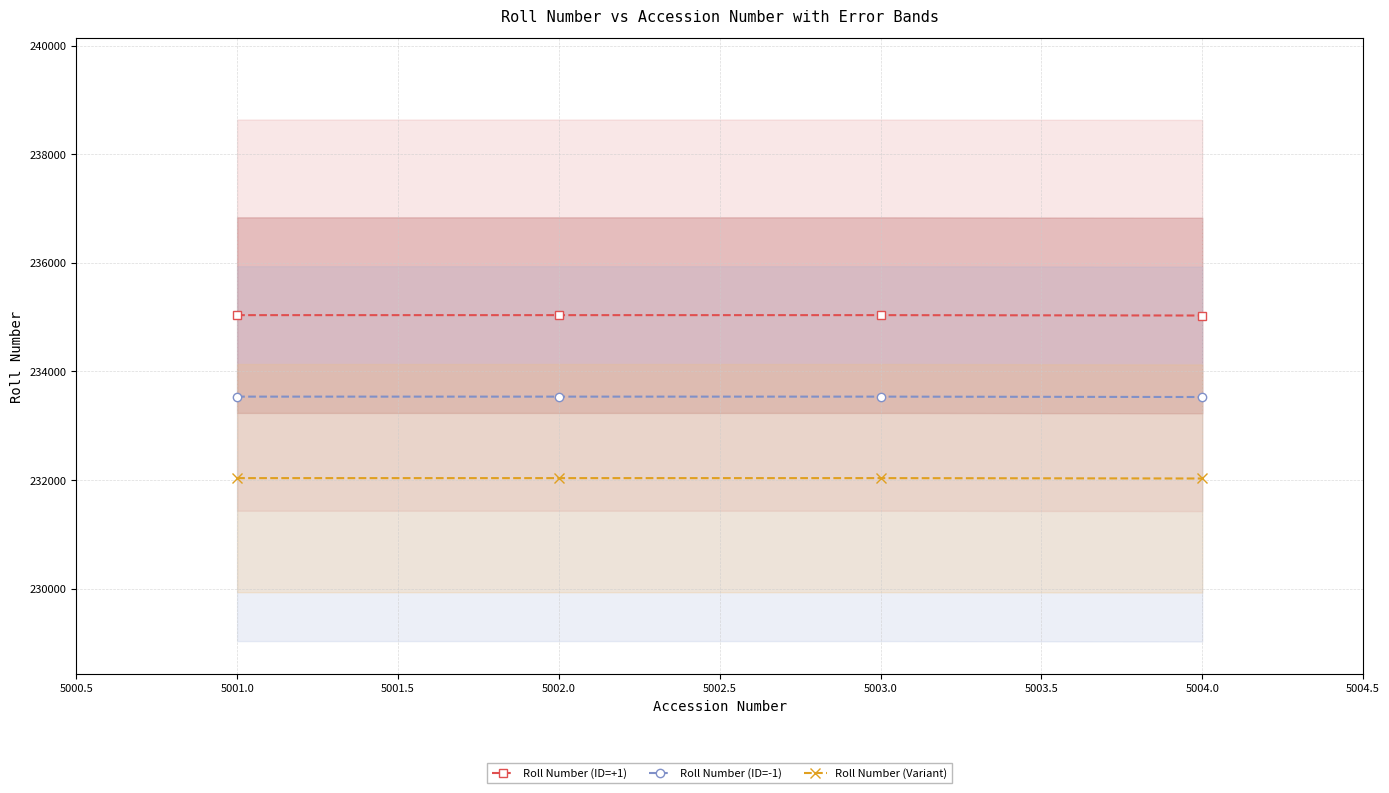

What is the difference between the second highest and minimum values in the Roll Number (Variant) series?

7